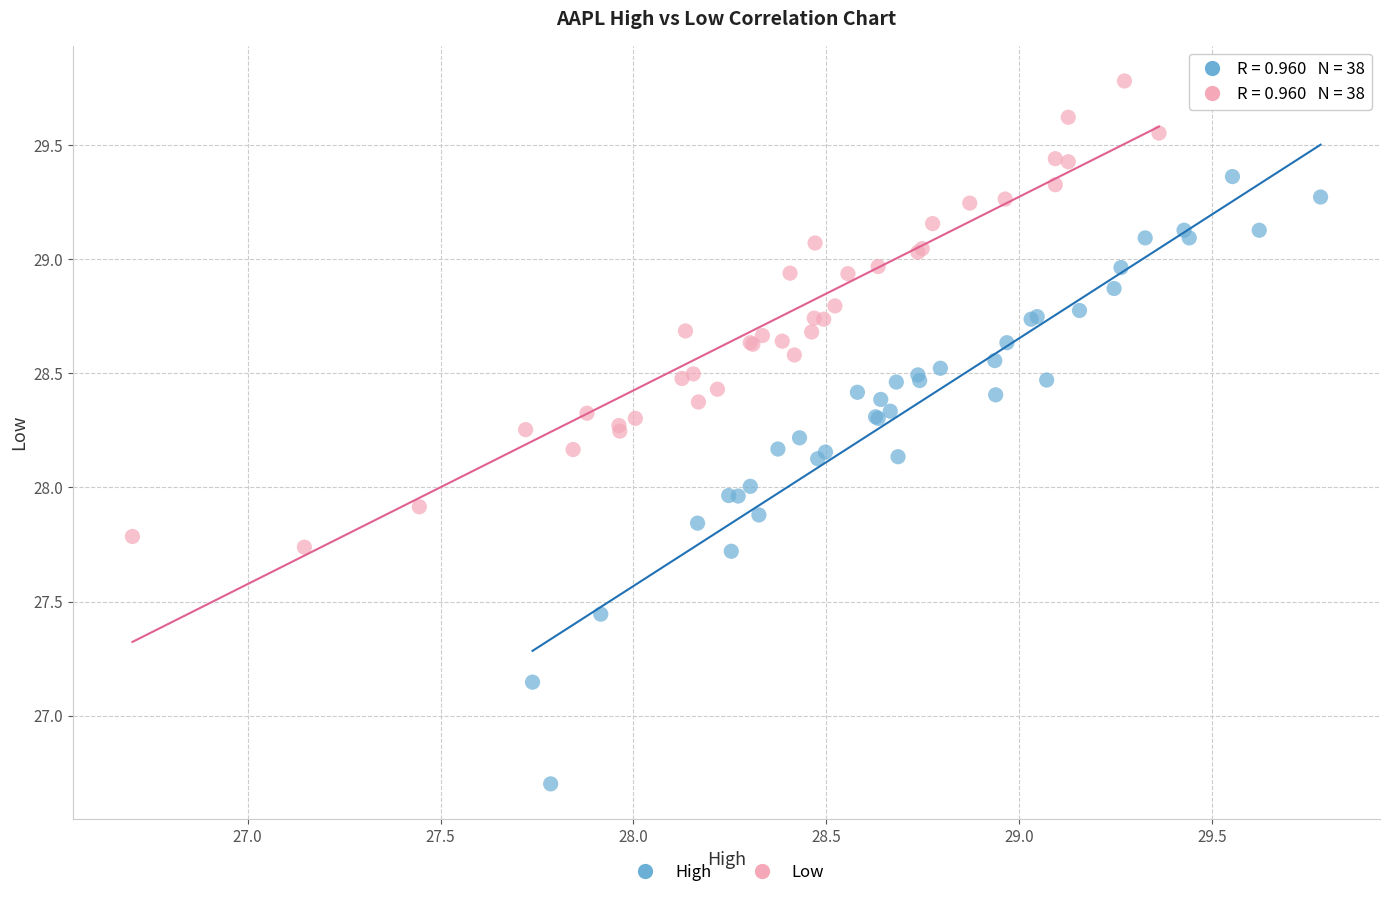

Which series contains the highest Y value?

Low